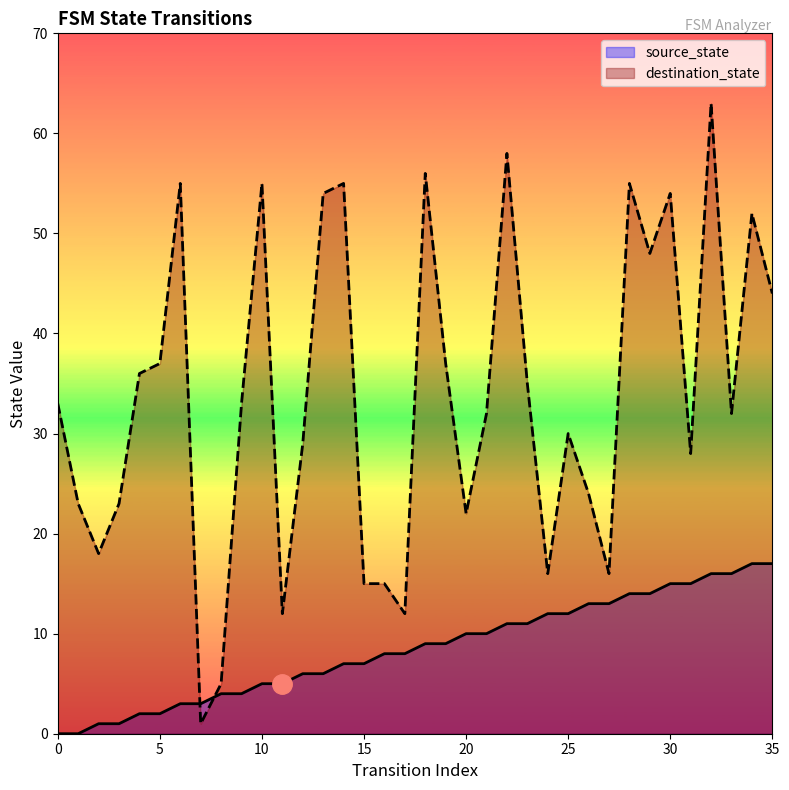

At which category is the sum across all series the highest?

32